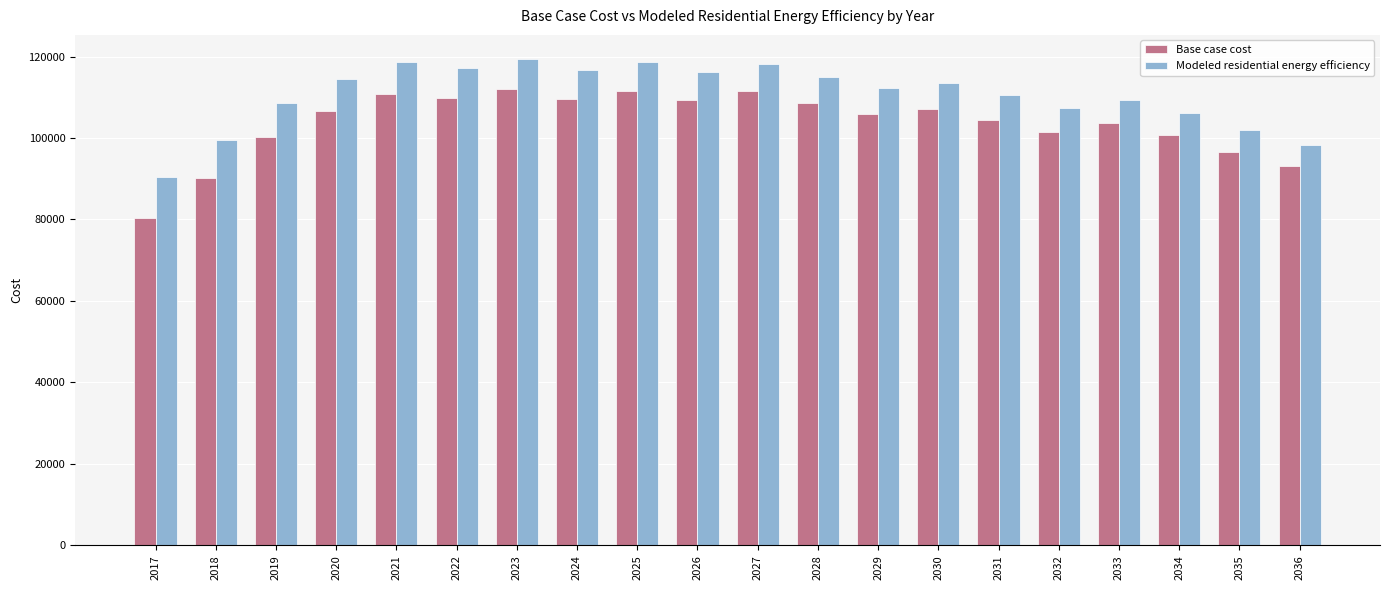

What is the total value across all series at 2029?

217942.6